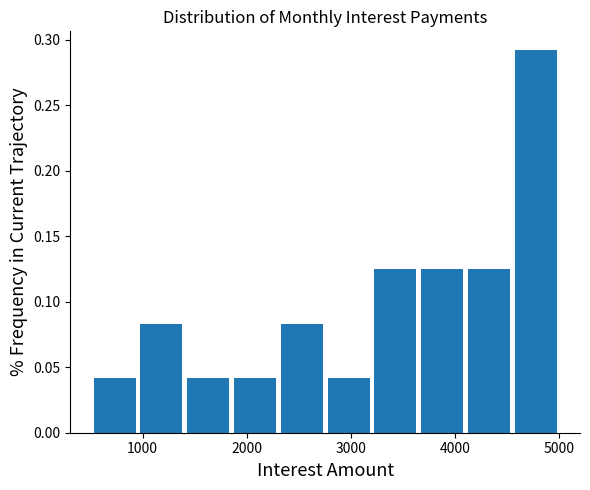

How tall is the bar that spans 1400 to 1900 on the x-axis? Neither the bar edges nor the heights are printed on the chart, so give them approximately, as read against the axes.

0.040